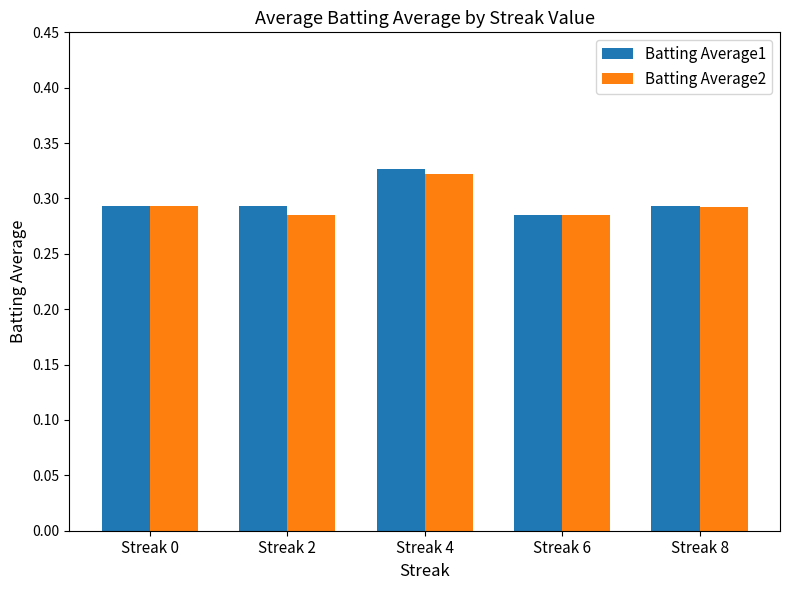

At which category is the sum across all series the highest?

Streak 4